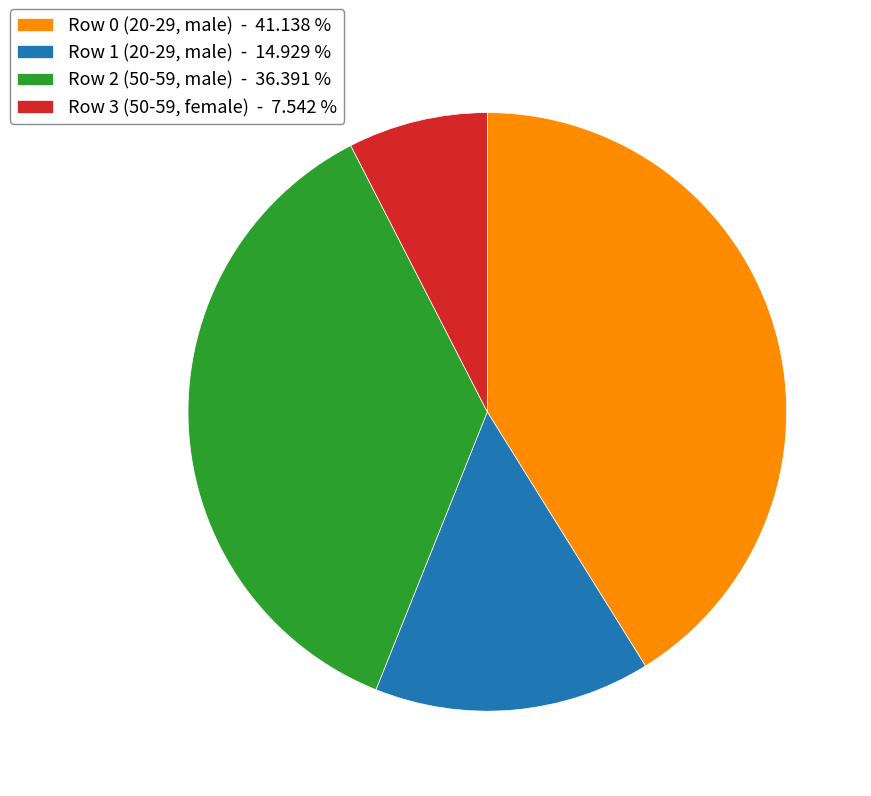

Does Row 1 (20-29, male) - 14.929 % represent more than half of the total?

No